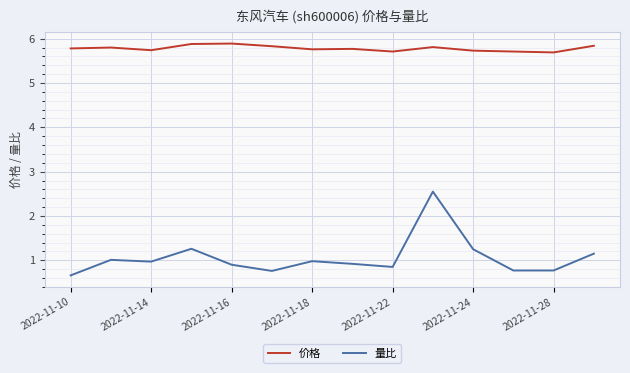

Which series has the largest total across all categories?

价格